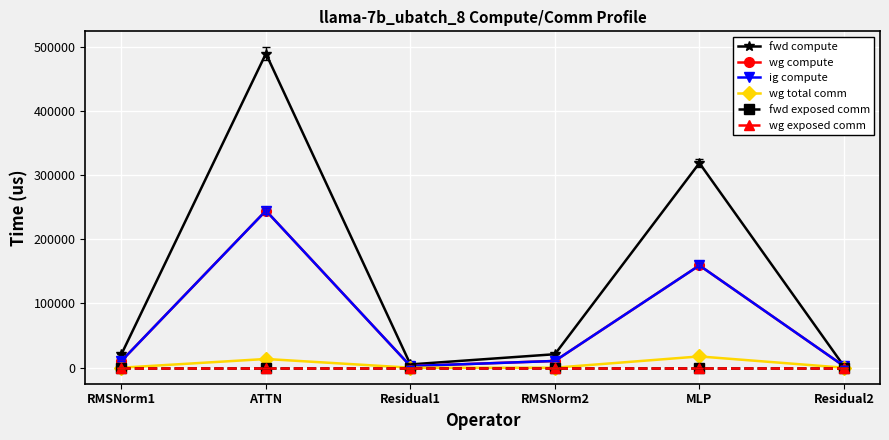

True or false: wg exposed comm has more than 0 points higher than both neighbors.

False